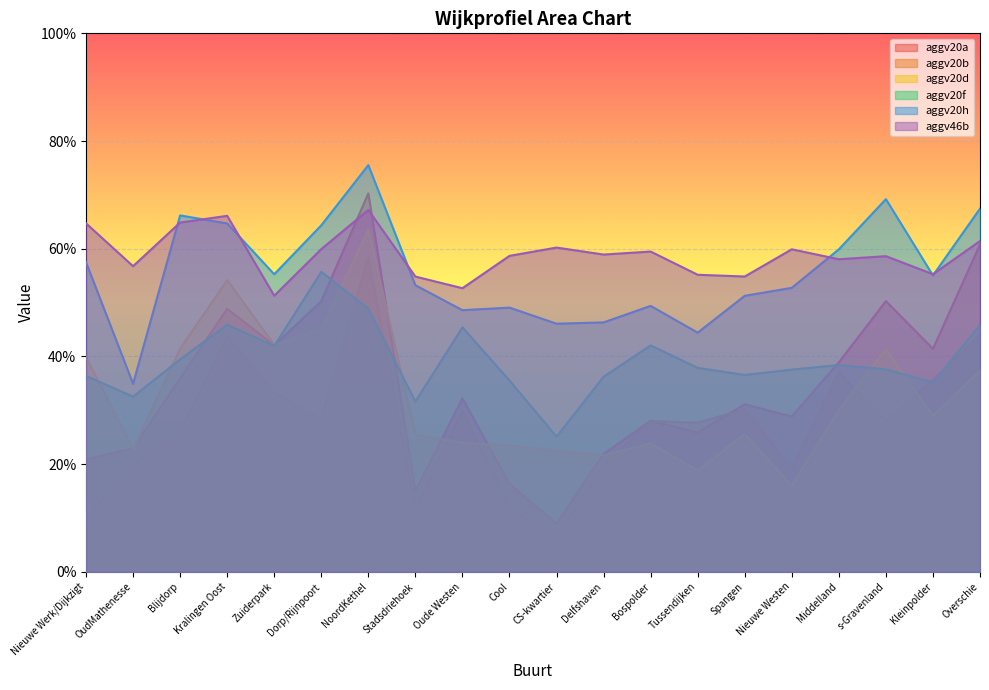

How many lines are shown in the chart?

6